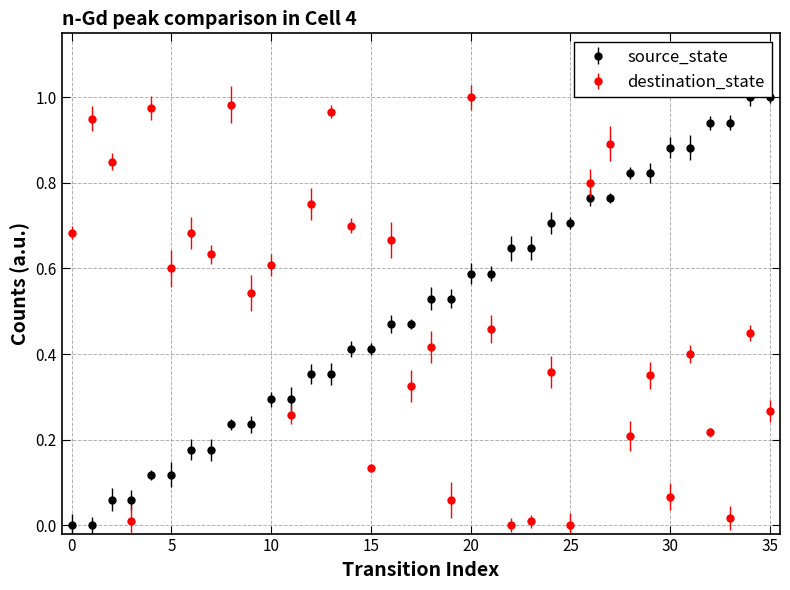

True or false: source_state and destination_state intersect in this chart.

True